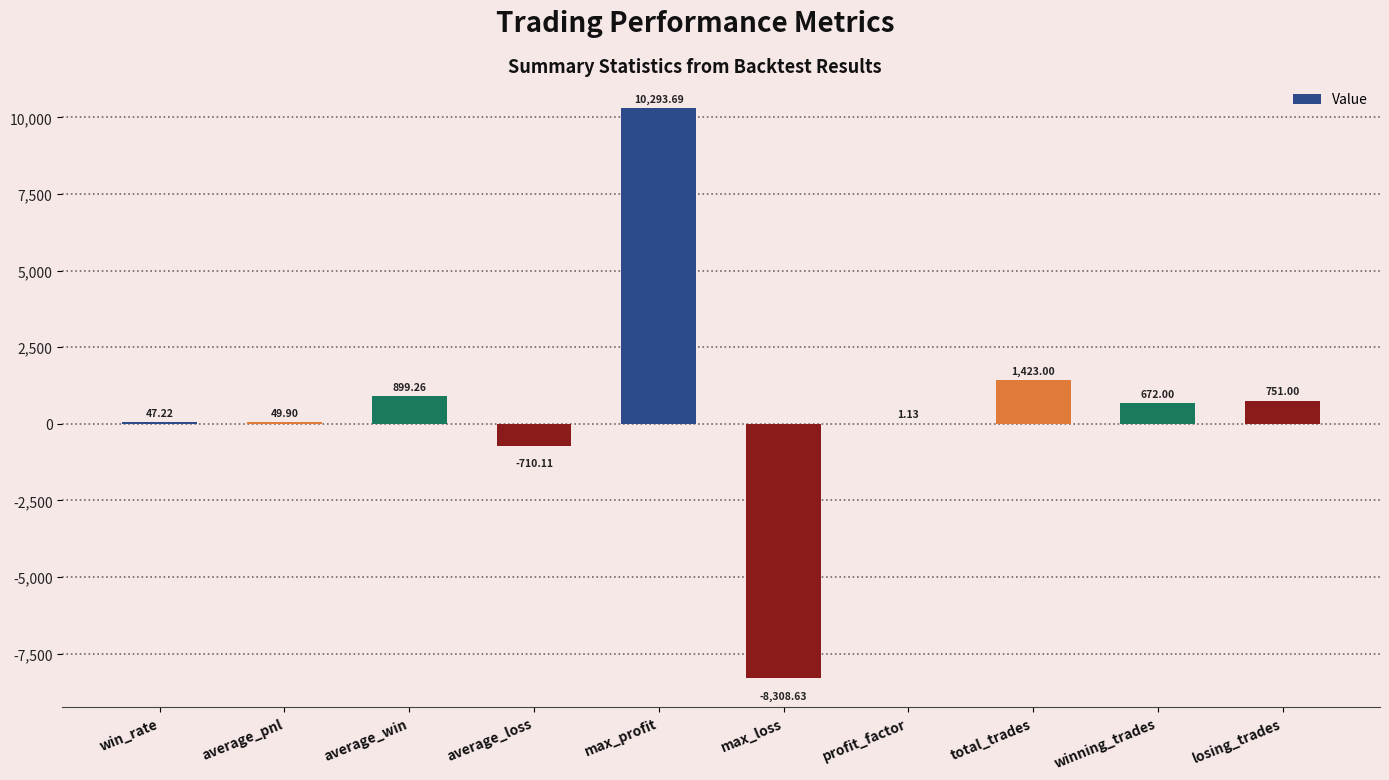

Which label corresponds to the largest value in the chart?

max_profit